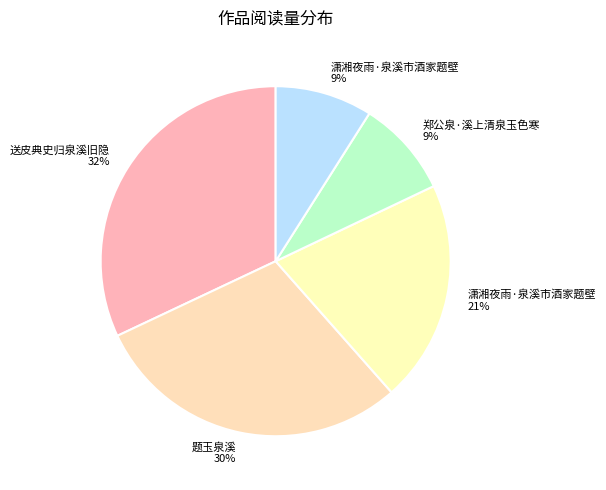

Which slice is the smallest?

郑公泉·溪上清泉玉色寒